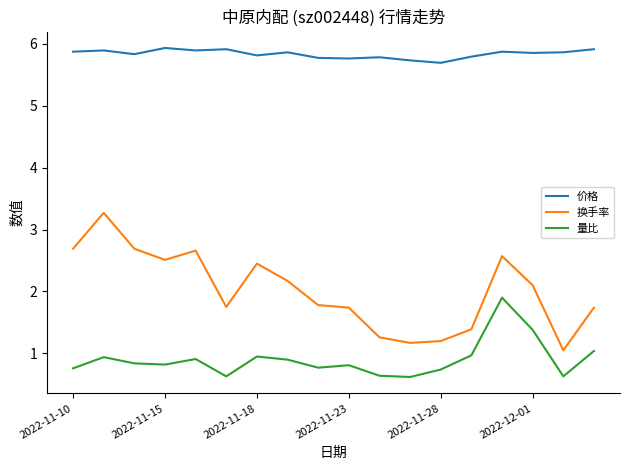

What is the difference between the maximum and minimum values in the 量比 series?

1.3